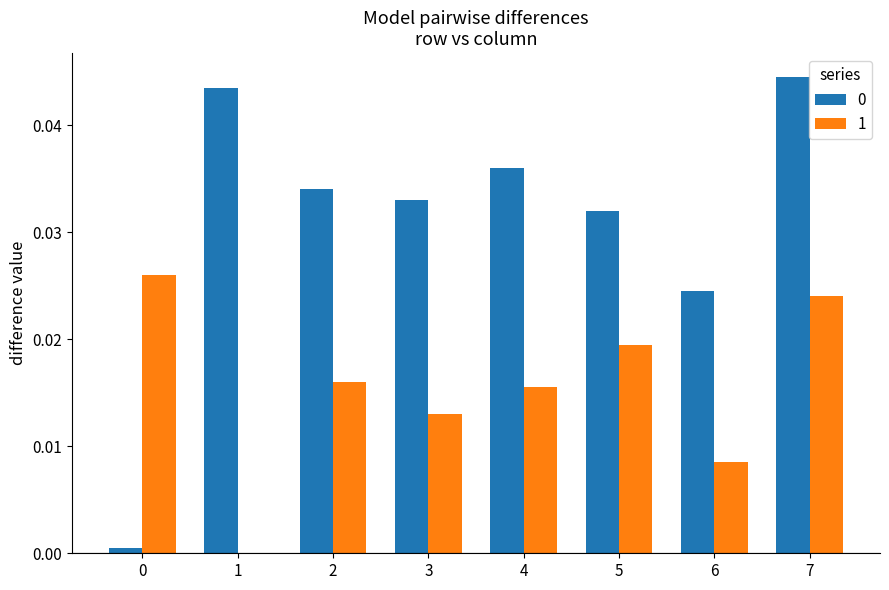

Is the value of 1 at 1 greater than the value of 0 at 5?

No